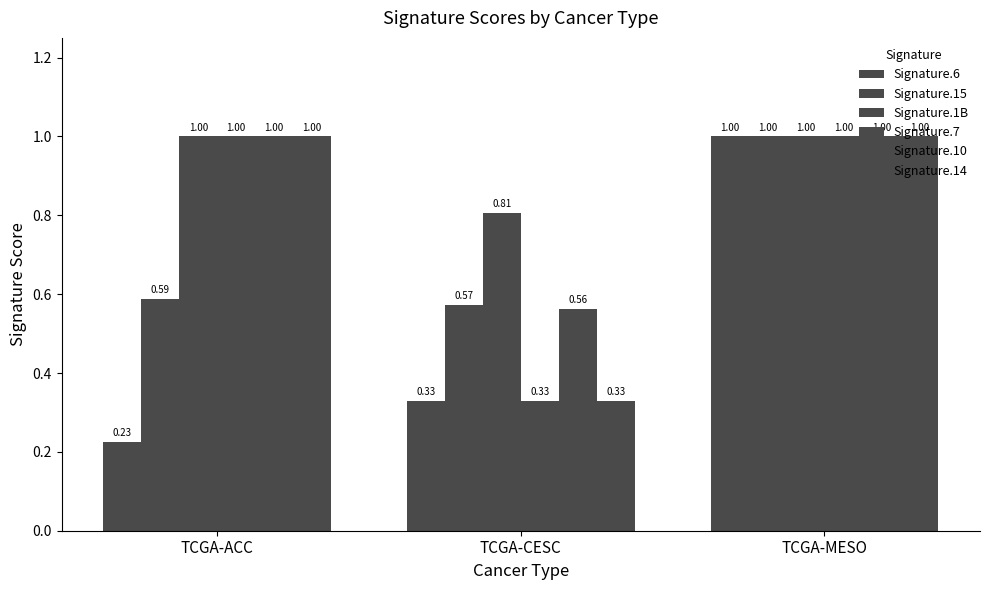

At which category is the sum across all series the highest?

TCGA-MESO